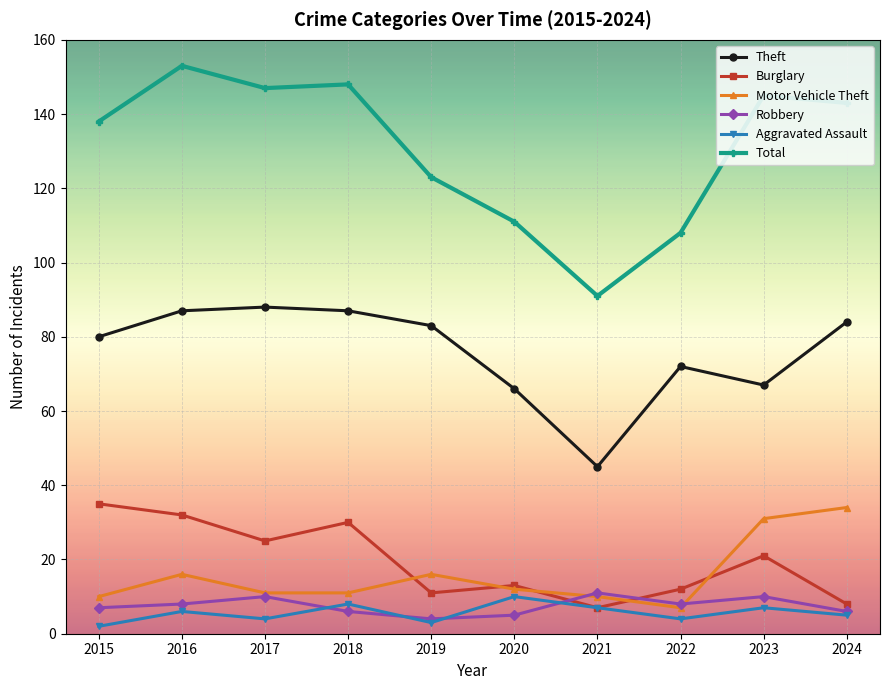

Where is the first local maximum for Burglary?

2018